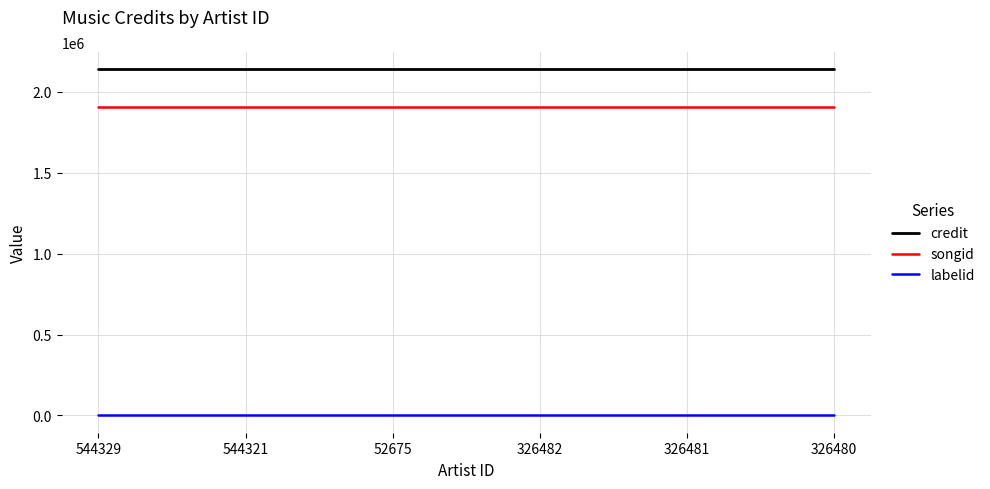

Does the chart have visible grid lines?

Yes